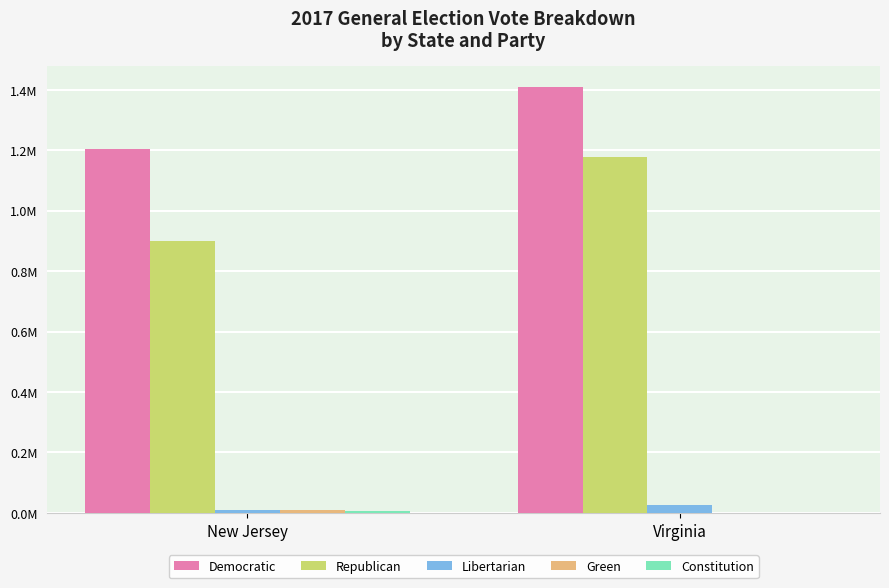

Between New Jersey and Virginia, which series saw the biggest shift?

Republican